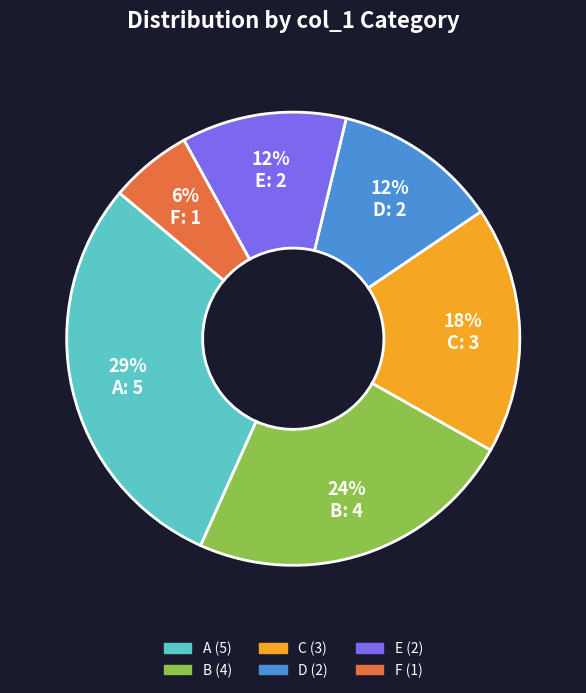

To the nearest percent, what is the difference between the B and C slice percentages?

6%